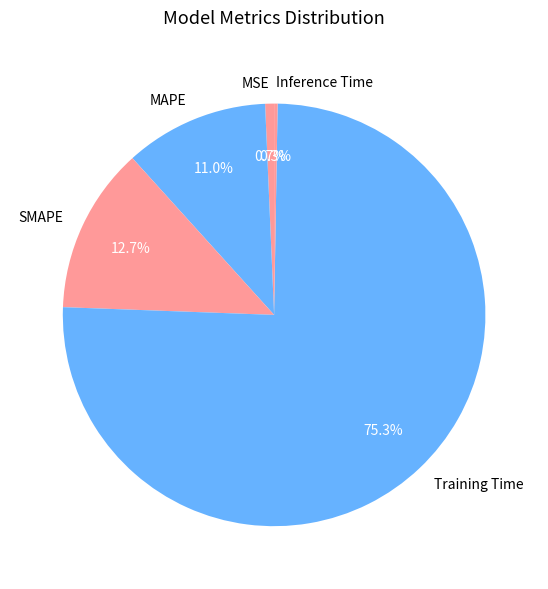

What percentage do SMAPE and MAPE together represent?

23.7%